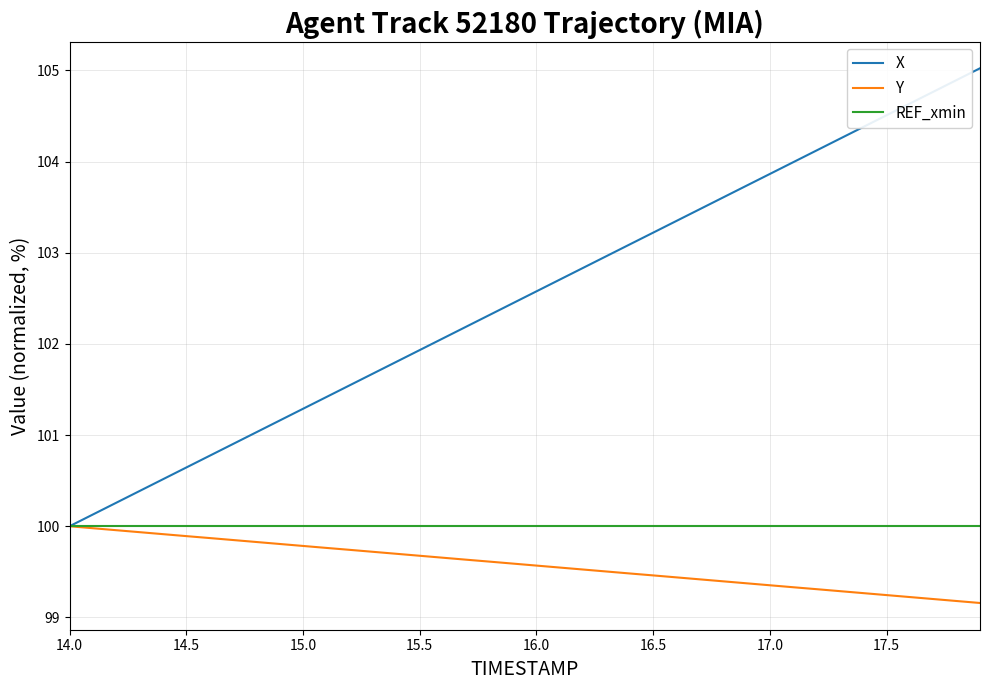

What is the minimum value shown in the chart?

99.2